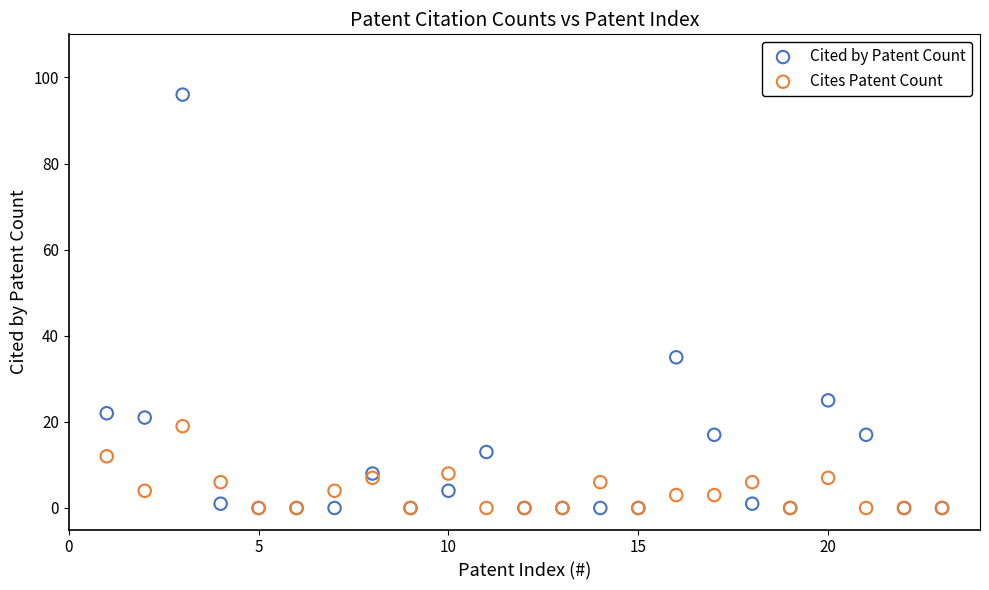

Across all series, what Y value is closest to 48?

35